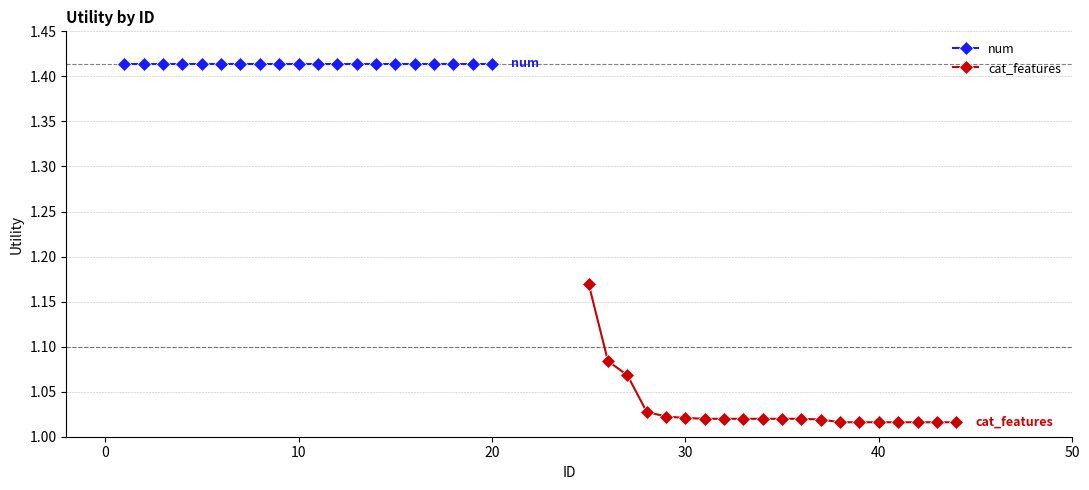

True or false: cat_features and num intersect in this chart.

False